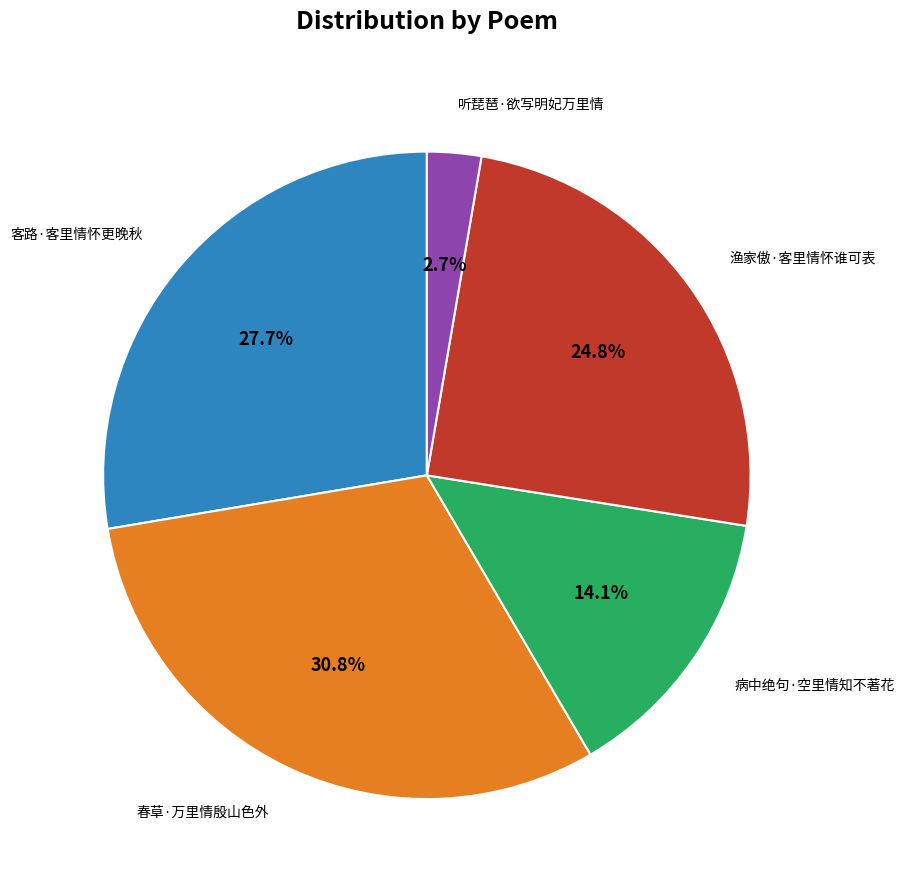

What percentage is the 客路·客里情怀更晚秋 slice, to the nearest percent?

28%